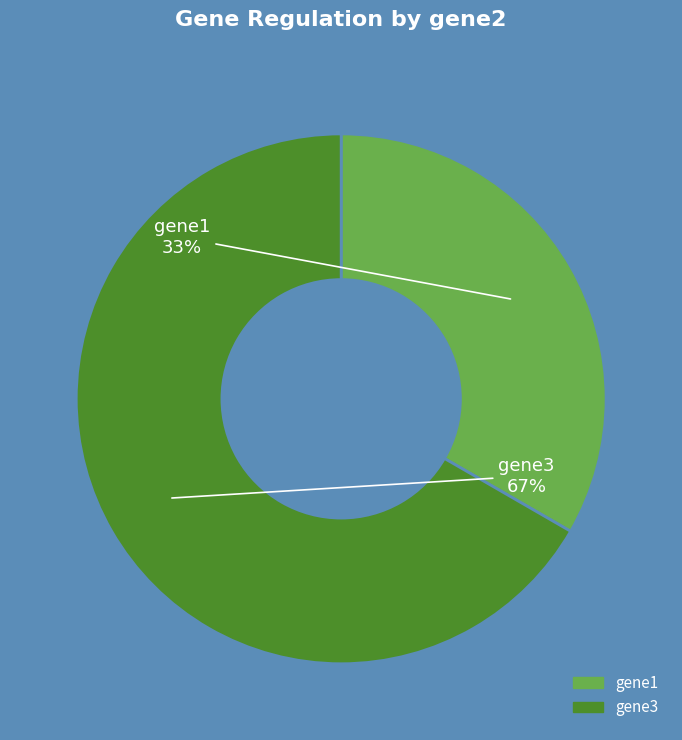

Does any single category account for the majority?

Yes